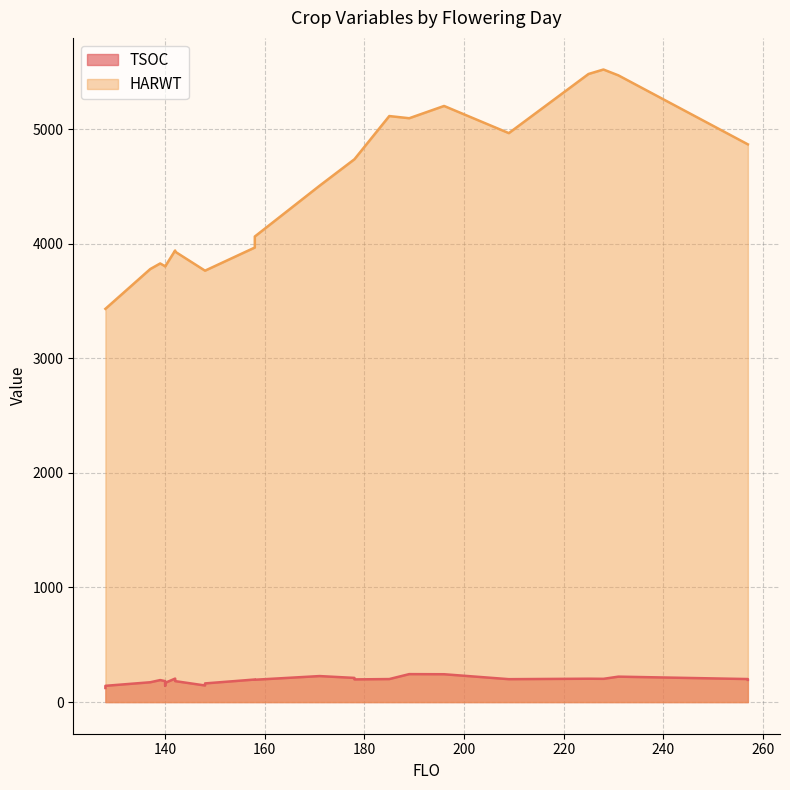

What is the minimum value for HARWT?

3431